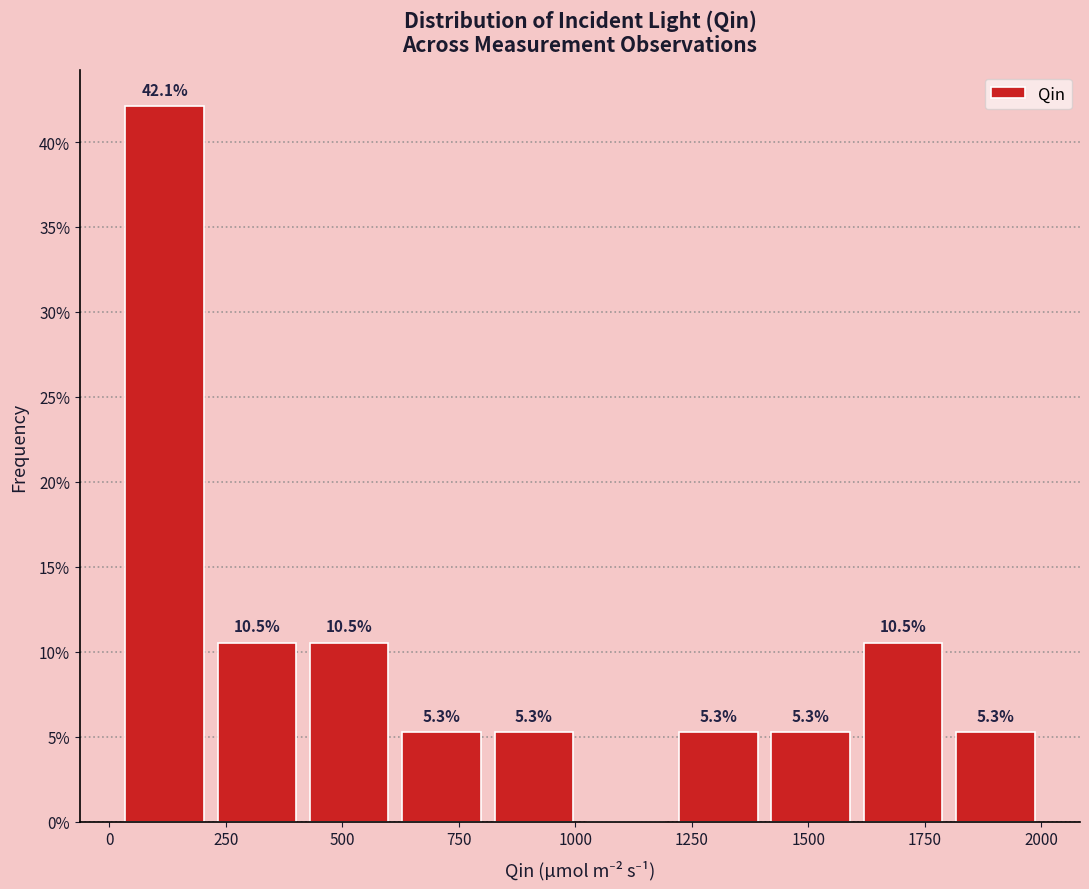

Around what value on the x-axis is the tallest bar? Give the approximate position of its centre, as read against the axis.

100